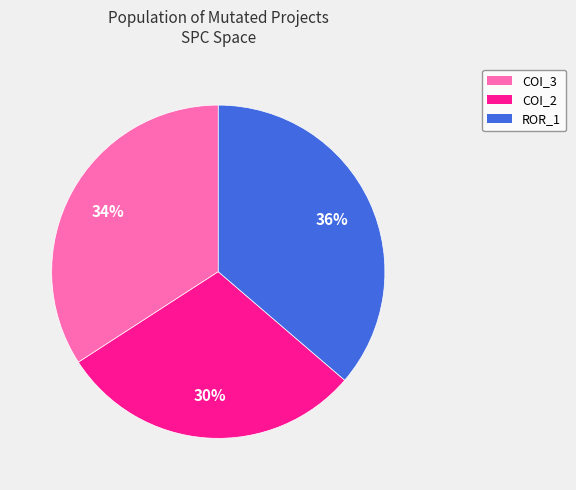

To the nearest percent, what portion does COI_2 represent?

30%